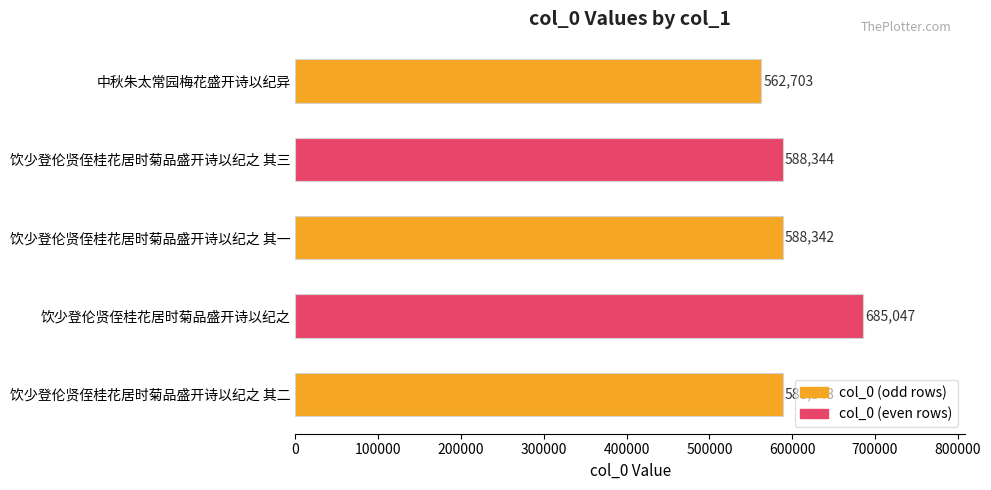

Rank the categories by value from lowest to highest.

中秋朱太常园梅花盛开诗以纪异, 饮少登伦贤侄桂花居时菊品盛开诗以纪之 其一, 饮少登伦贤侄桂花居时菊品盛开诗以纪之 其二, 饮少登伦贤侄桂花居时菊品盛开诗以纪之 其三, 饮少登伦贤侄桂花居时菊品盛开诗以纪之